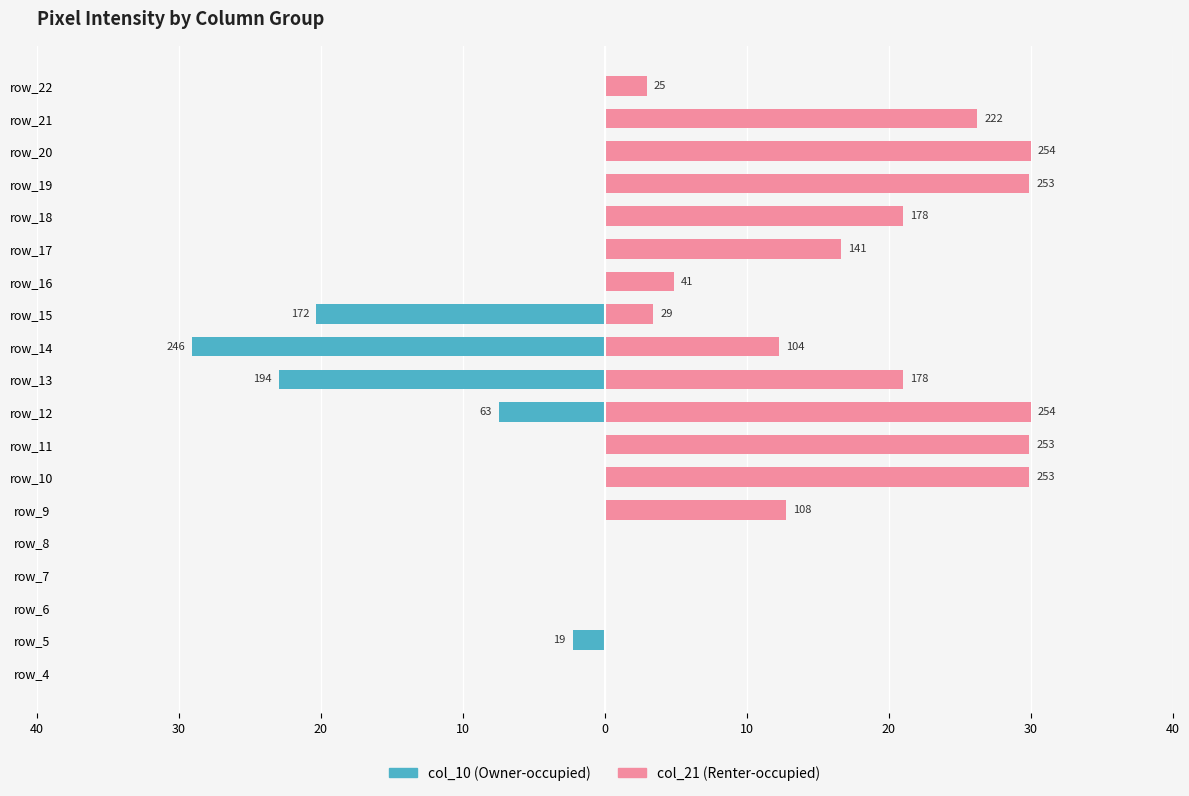

How many bars are there in total?

38